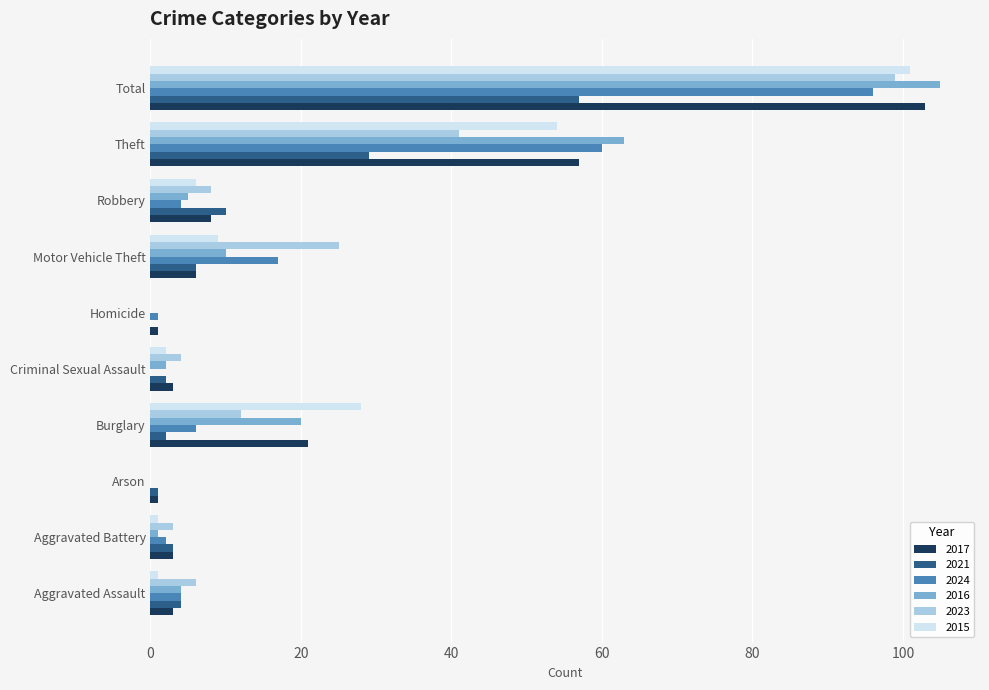

What is the sum of the 2015 values at Total and Aggravated Assault?

102